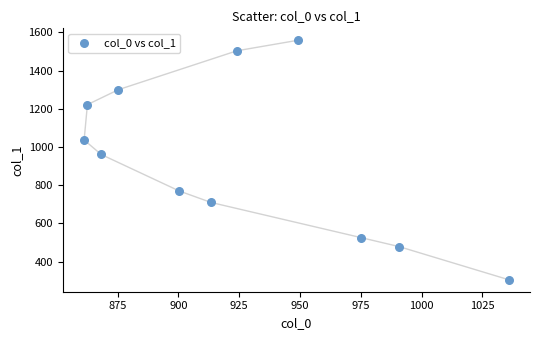

What is the average X value?

923.3